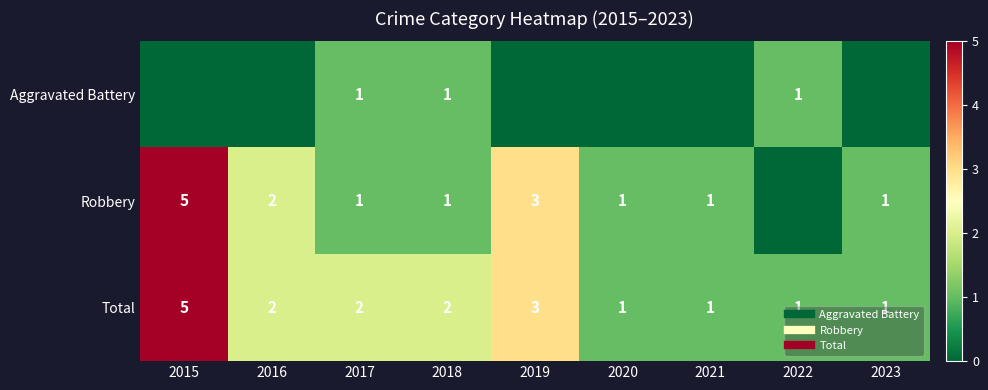

Count the number of categories in the chart.

9